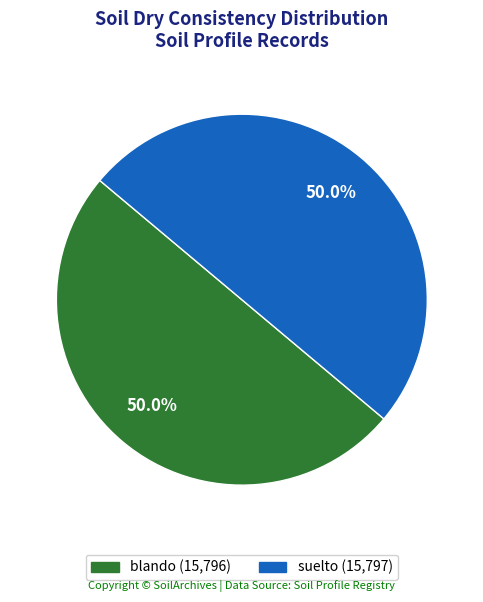

Do blando and suelto together represent more than half of the pie?

Yes